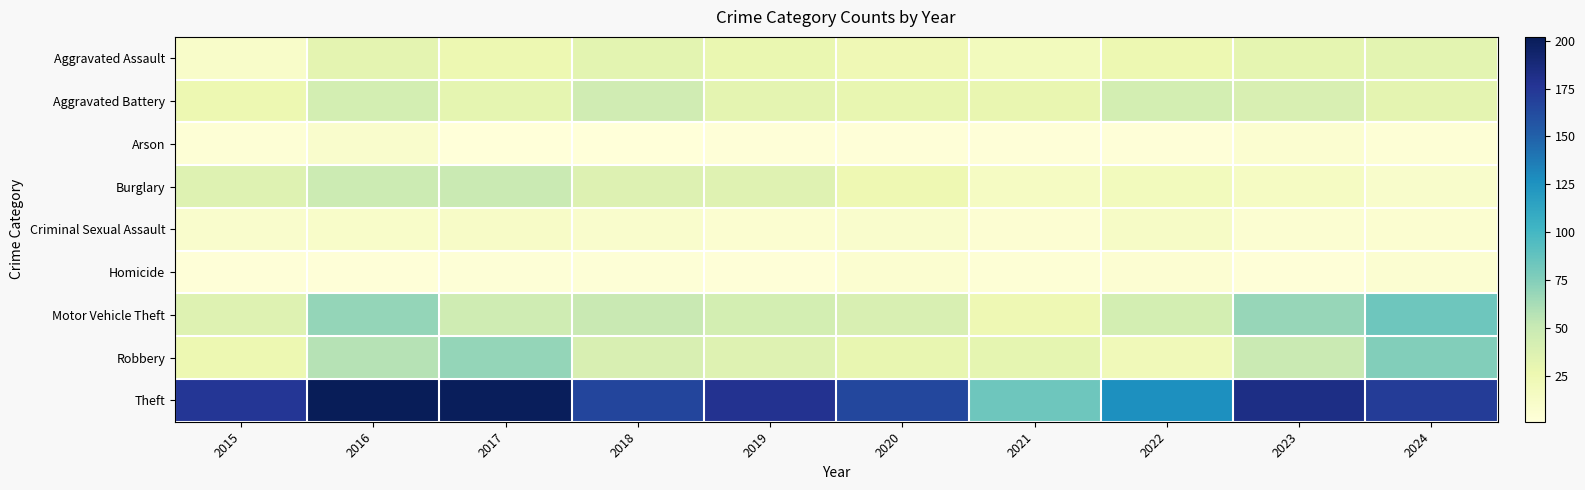

What is the total value across all series at 2017?

437